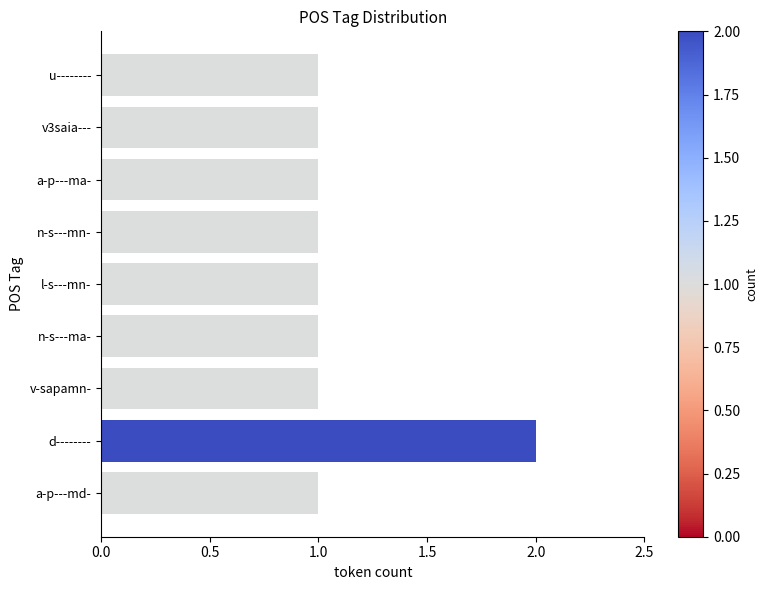

Approximately how many times larger is the value at n-s---mn- compared to a-p---ma-?

1.0